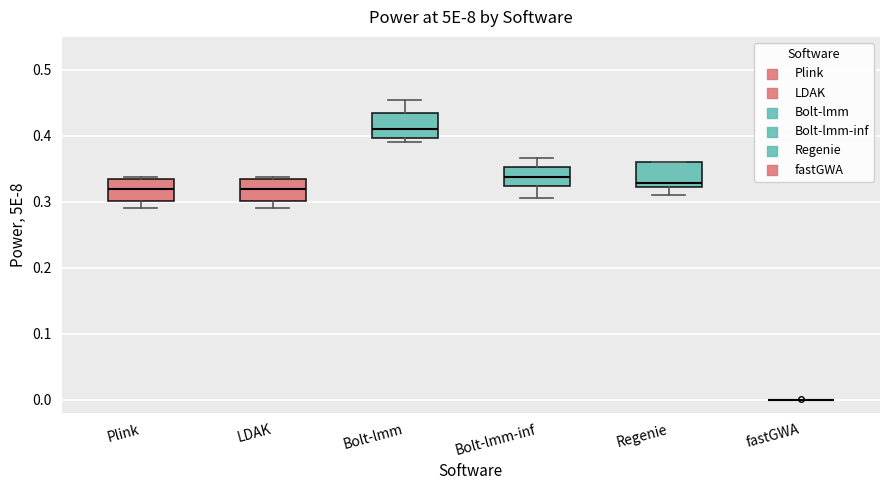

Reading left to right, read every box against the y-axis: the position of its median line, the range the box covers, and the ends of its whiskers. The values are not printed on the chart, so give them approximately, as read against the axis.

Plink: median 0.32, box 0.30 to 0.34, whiskers 0.29 to 0.34 (just above the box's upper edge)
LDAK: median 0.32, box 0.30 to 0.34, whiskers 0.29 to 0.34 (just above the box's upper edge)
Bolt-lmm: median 0.41, box 0.40 to 0.44, whiskers 0.39 to 0.45
Bolt-lmm-inf: median 0.34, box 0.32 to 0.35, whiskers 0.31 to 0.37
Regenie: median 0.33, box 0.32 to 0.36, whiskers 0.31 to 0.36
fastGWA: box collapsed to a line at 0.00, whiskers 0.00 to 0.00